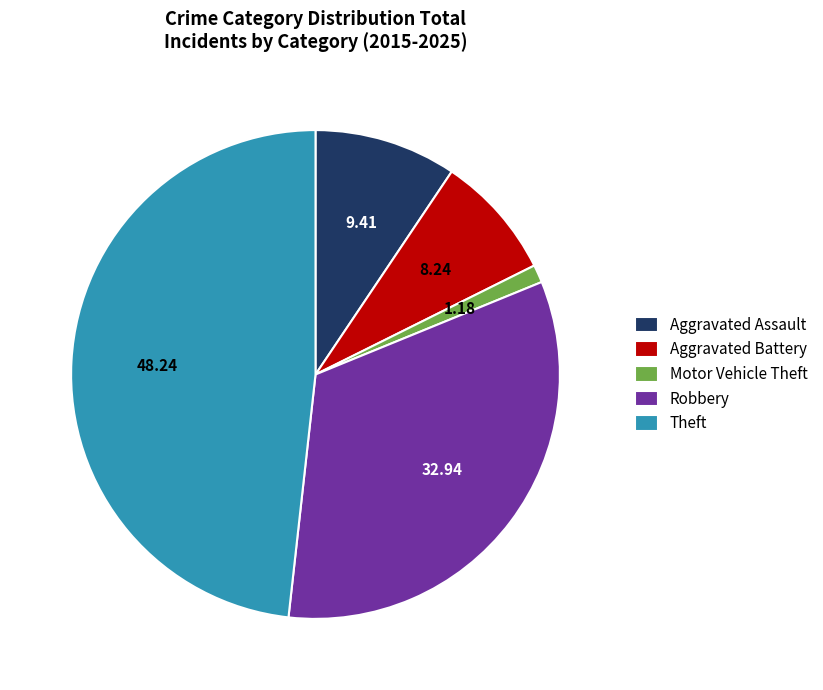

Rank the categories by value from lowest to highest.

Motor Vehicle Theft, Aggravated Battery, Aggravated Assault, Robbery, Theft